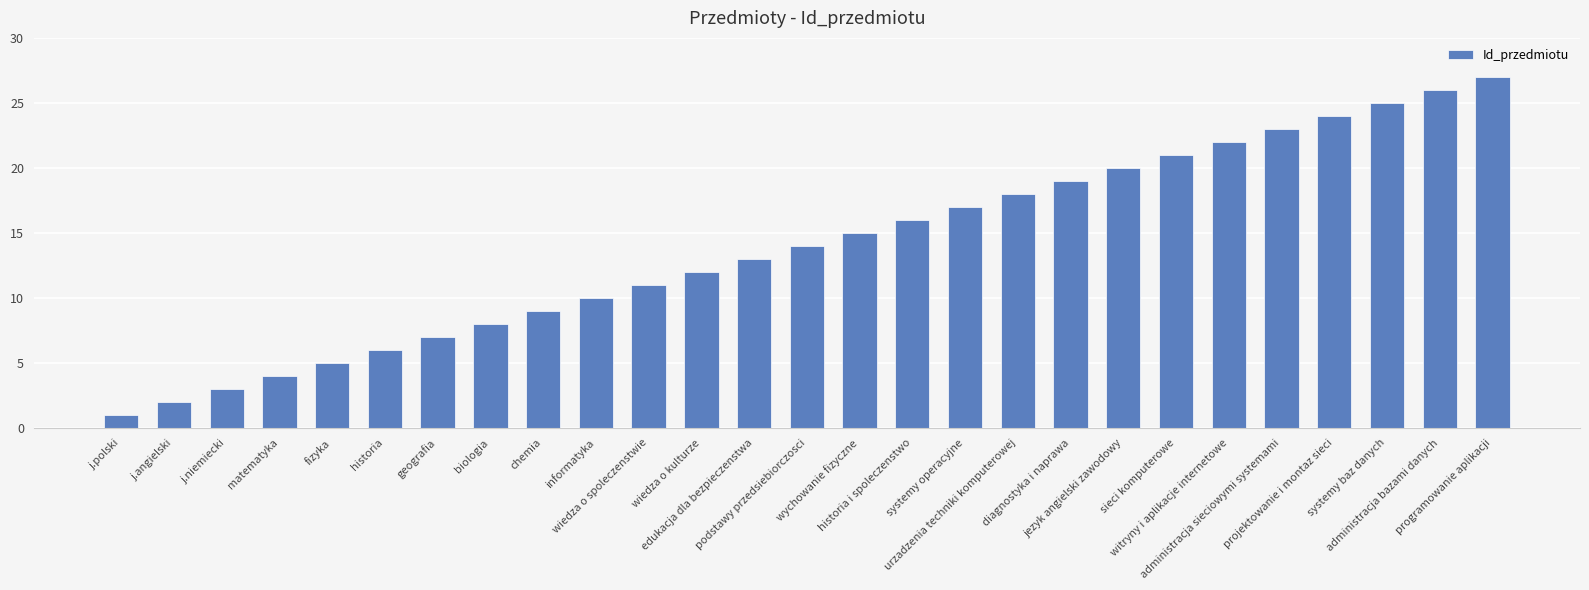

Reading left to right, extract all data points from this chart.

j.polski=1	j.angielski=2	j.niemiecki=3	matematyka=4	fizyka=5	historia=6	geografia=7	biologia=8	chemia=9	informatyka=10	wiedza o spoleczenstwie=11	wiedza o kulturze=12	edukacja dla bezpieczenstwa=13	podstawy przedsiebiorczosci=14	wychowanie fizyczne=15	historia i spoleczenstwo=16	systemy operacyjne=17	urzadzenia techniki komputerowej=18	diagnostyka i naprawa=19	jezyk angielski zawodowy=20	sieci komputerowe=21	witryny i aplikacje internetowe=22	administracja sieciowymi systemami=23	projektowanie i montaz sieci=24	systemy baz danych=25	administracja bazami danych=26	programowanie aplikacji=27